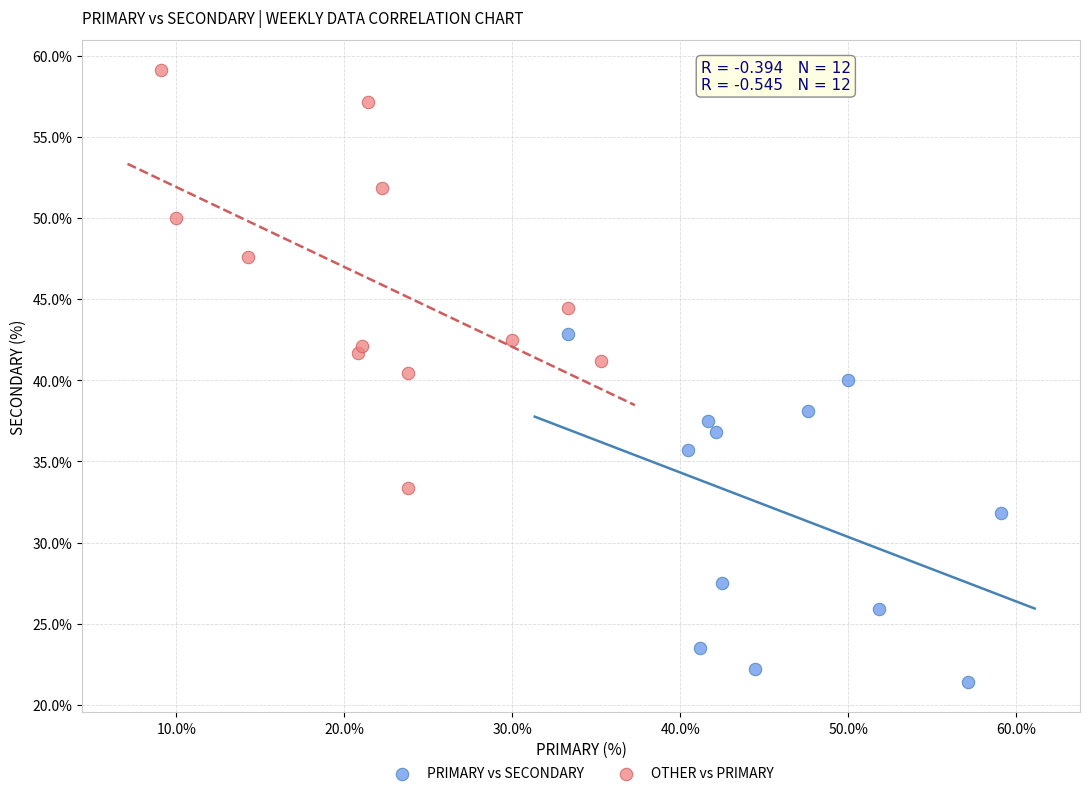

Which series reaches the maximum Y coordinate?

OTHER vs PRIMARY